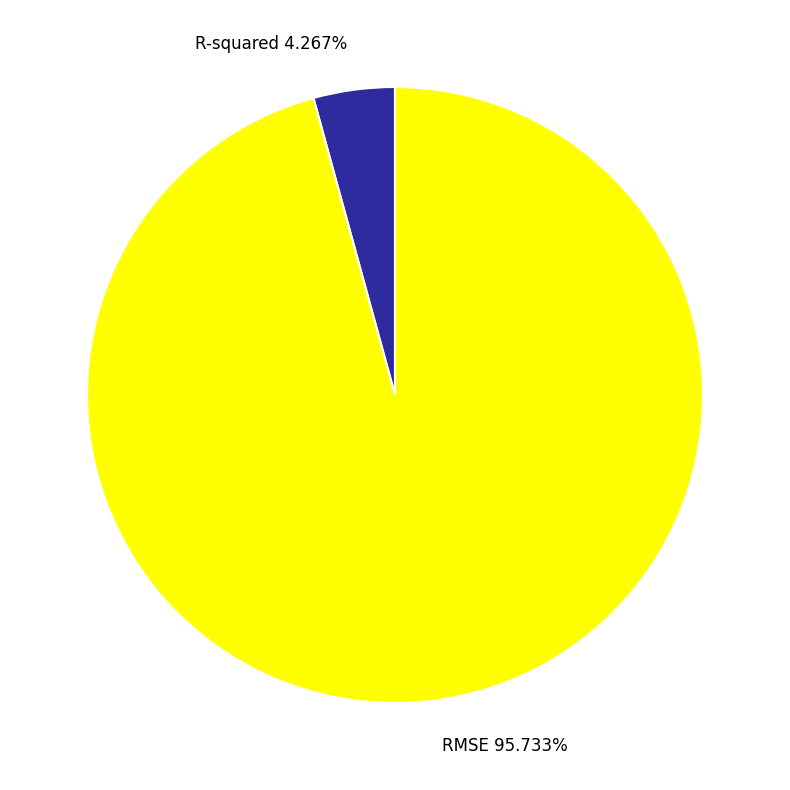

Rank the categories by value from highest to lowest.

RMSE, R-squared